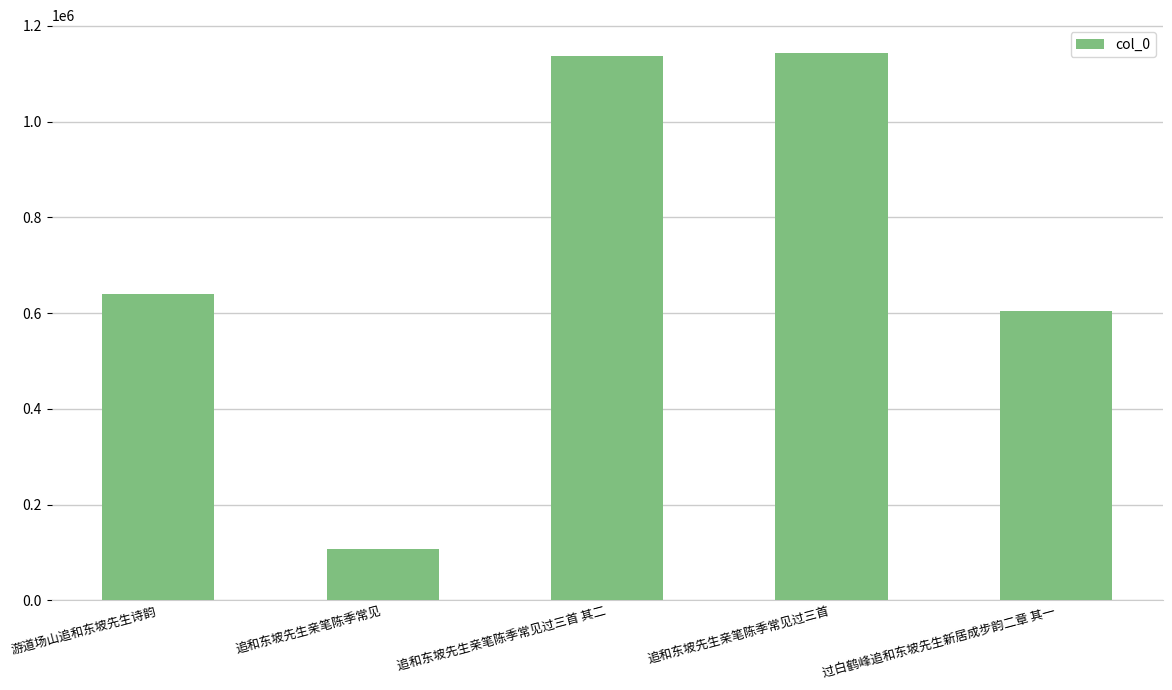

What is the average value?

726509